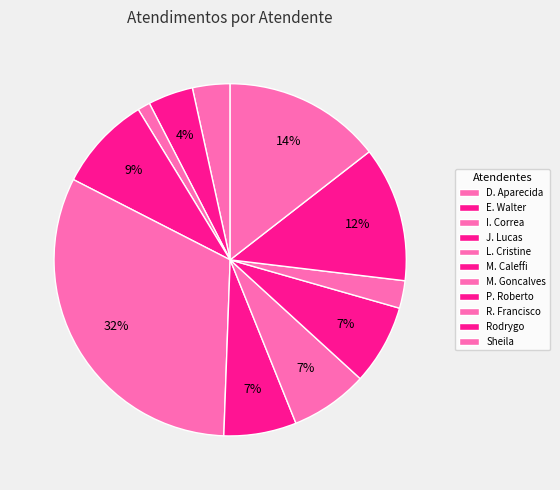

To the nearest percent, what is the average slice percentage?

9%